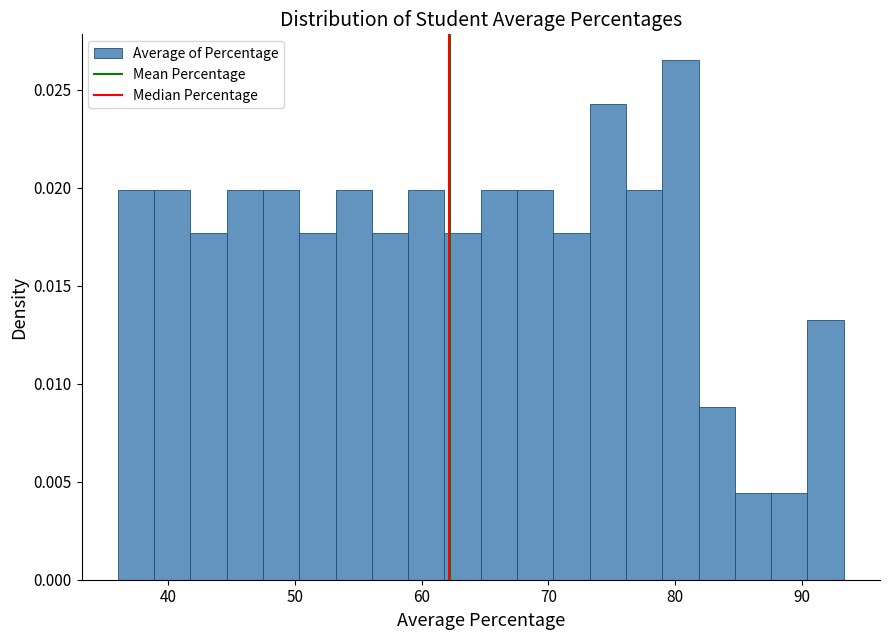

Read against the x-axis, roughly where is the centre of the tallest bar?

80